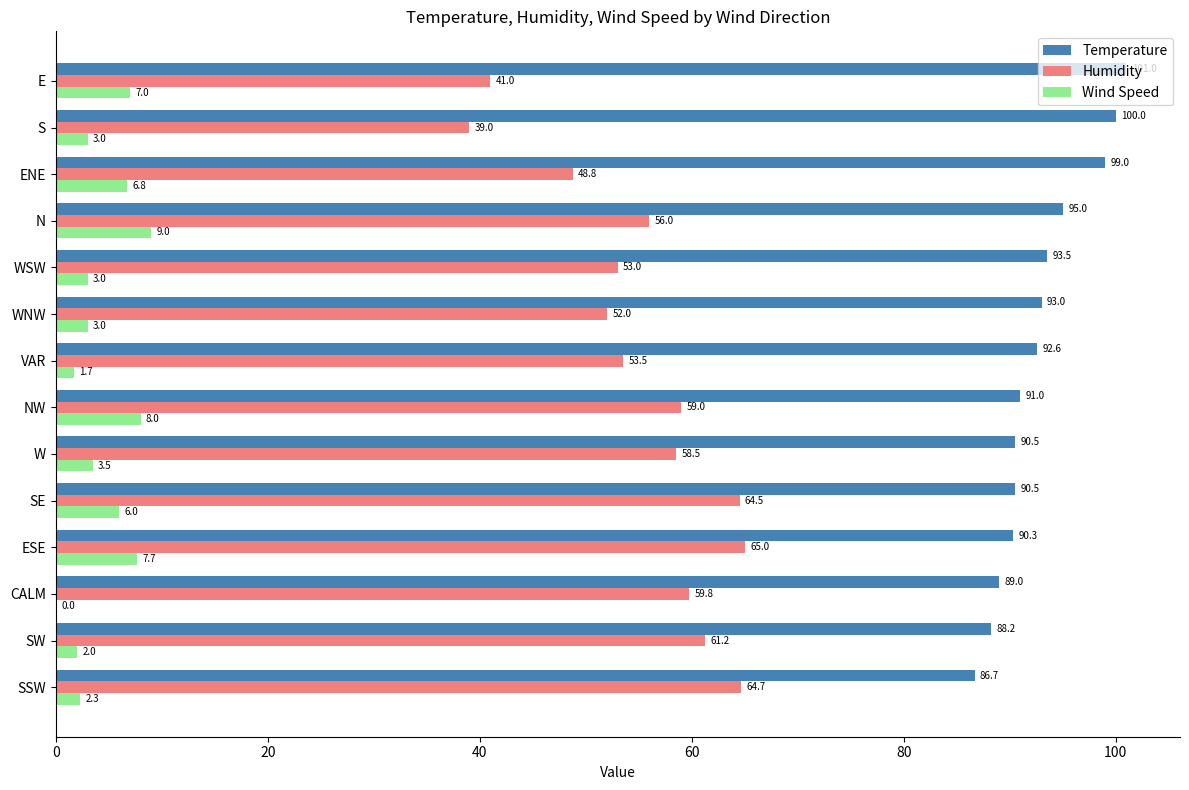

Which series changed the most between SW and S?

Humidity